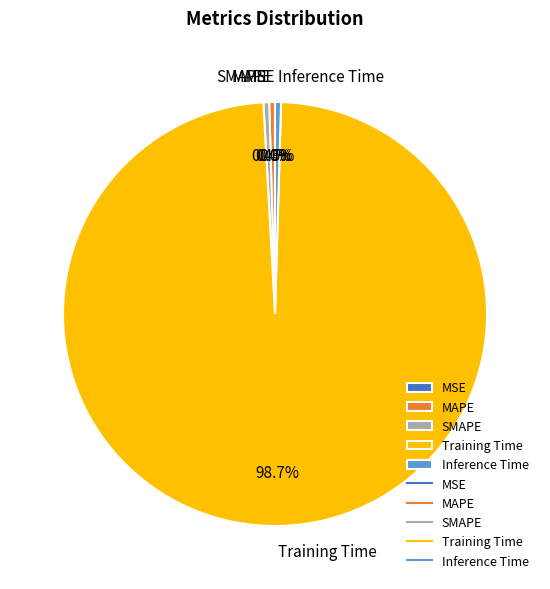

Is the sum of Inference Time and MAPE greater than half?

No